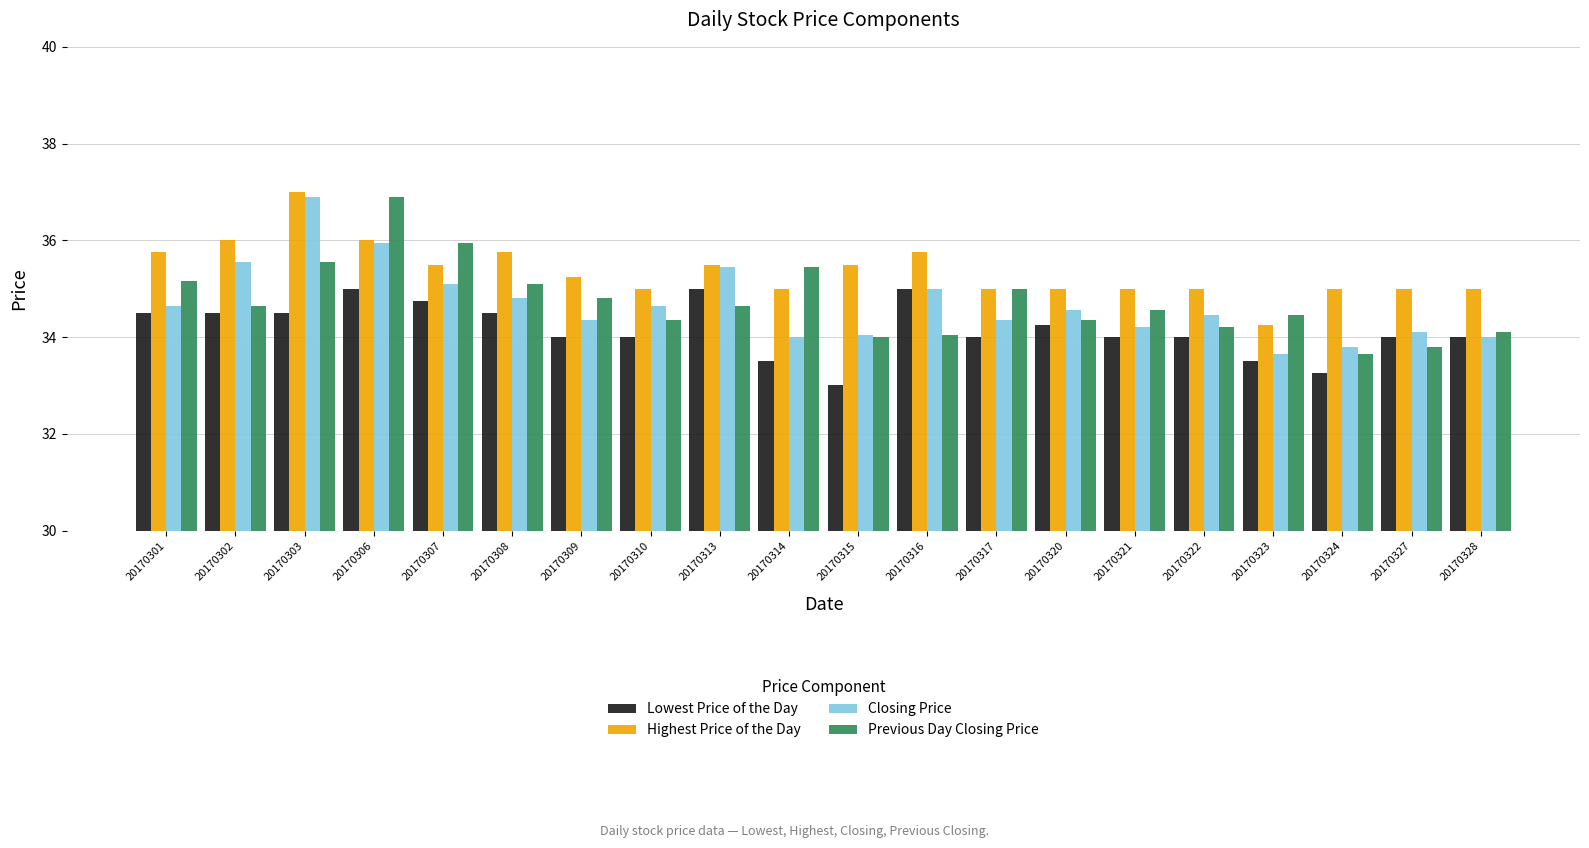

Does the chart contain stacked bars?

No